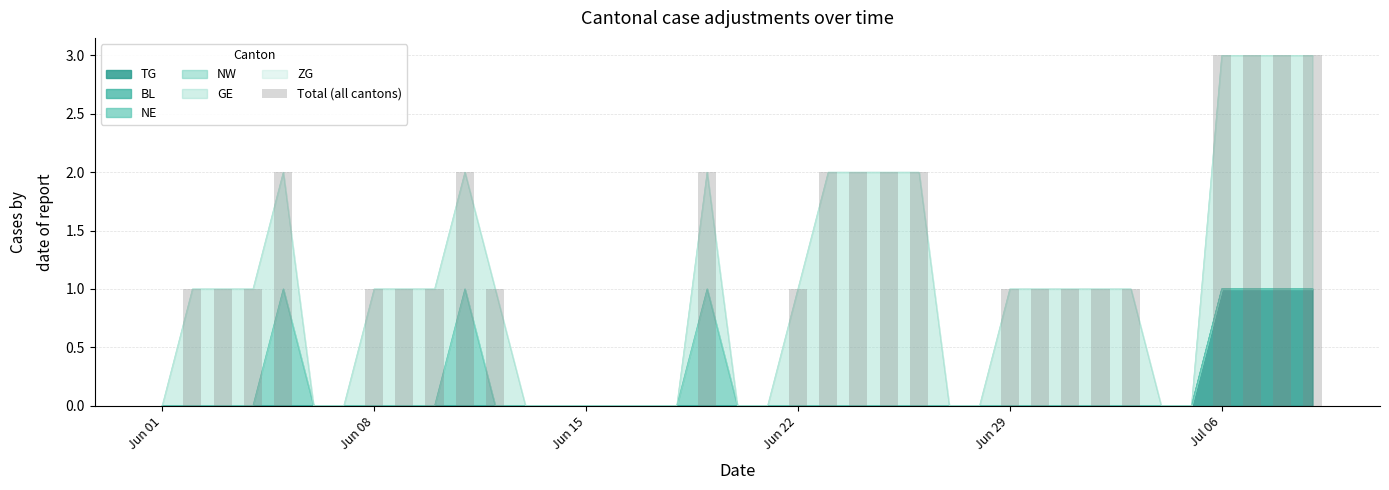

What position from the left is Jul 06?

6